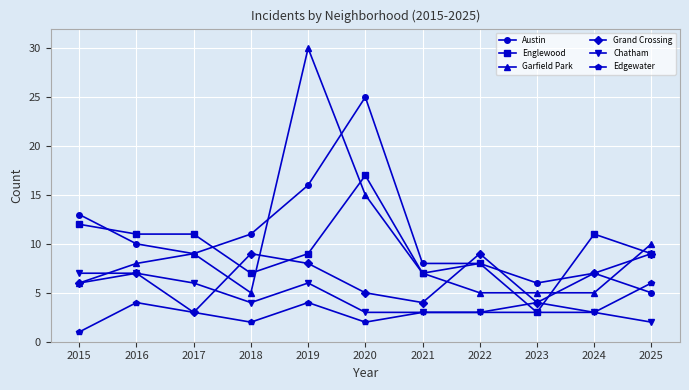

Which category has the lowest value across all series?

2015